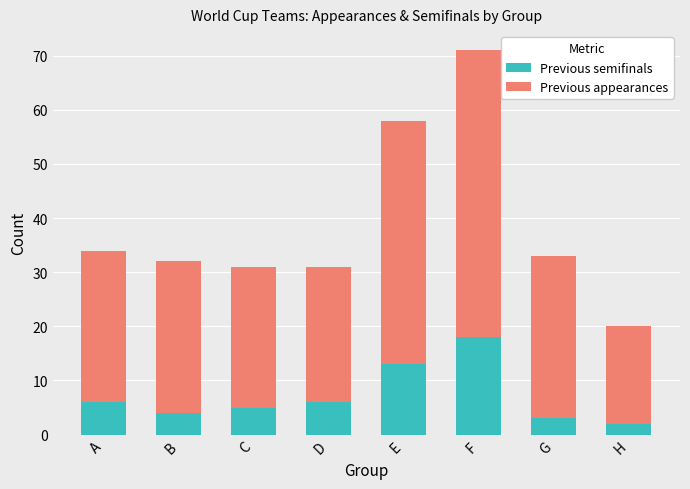

At which label does Previous semifinals reach its peak?

F